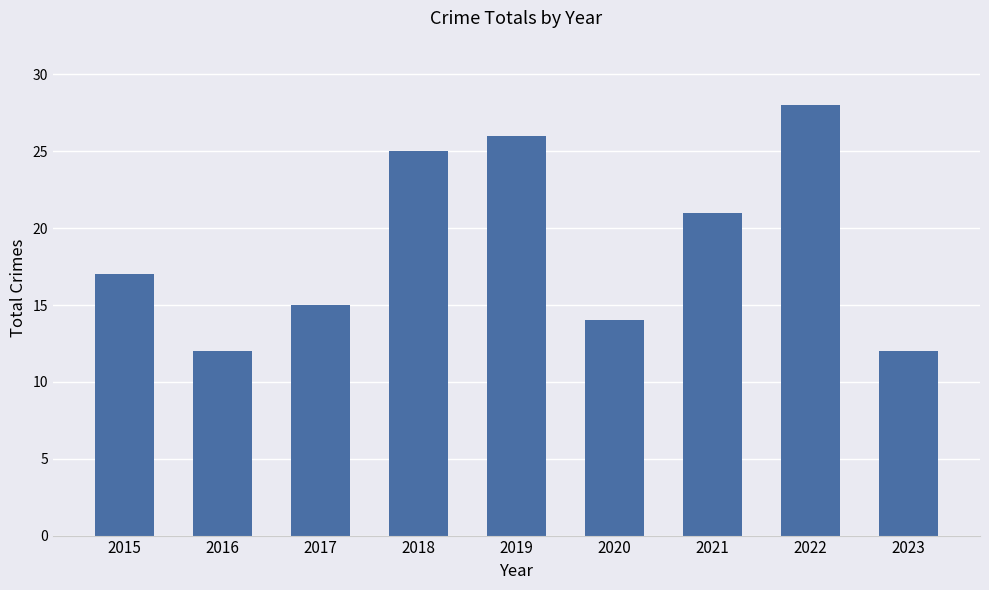

What is the change in value from 2019 to 2023?

-14